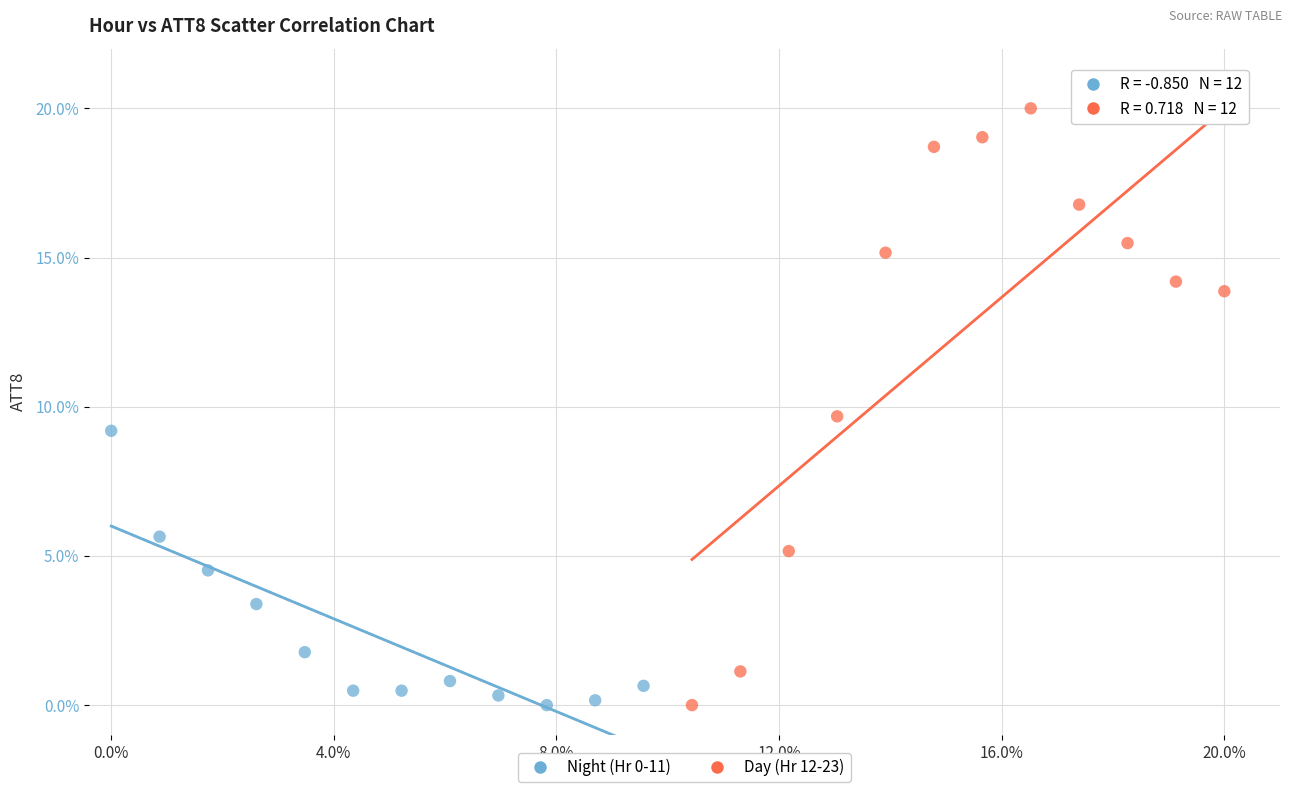

Which series has the widest spread of Y values?

Day (Hr 12-23)